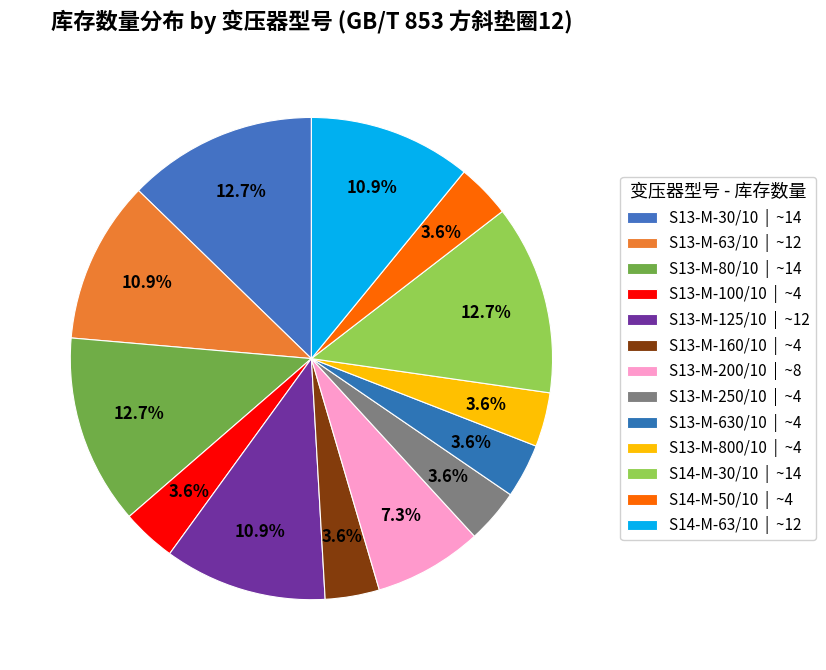

How many segments does this pie chart have?

13